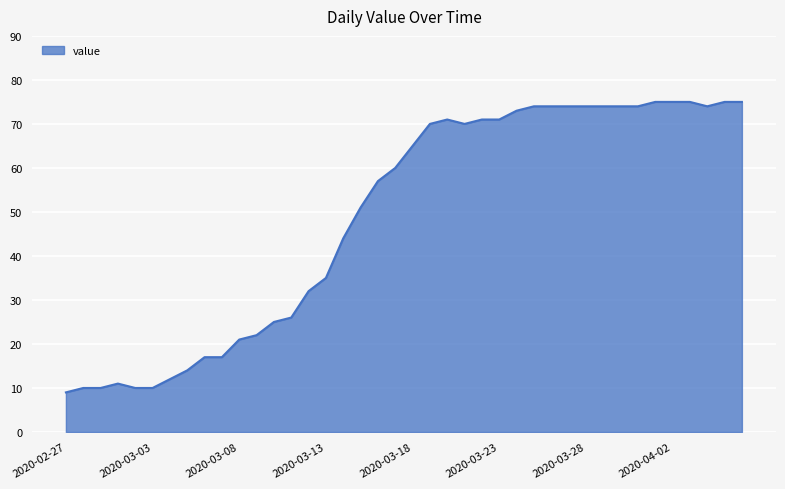

What is the smallest value displayed?

9